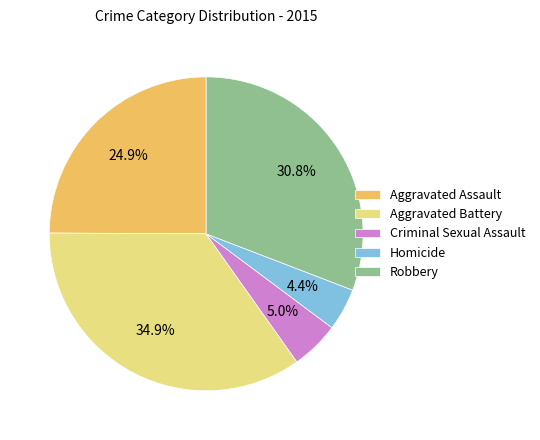

What is the ratio of the value at Criminal Sexual Assault to the value at Homicide?

1.1